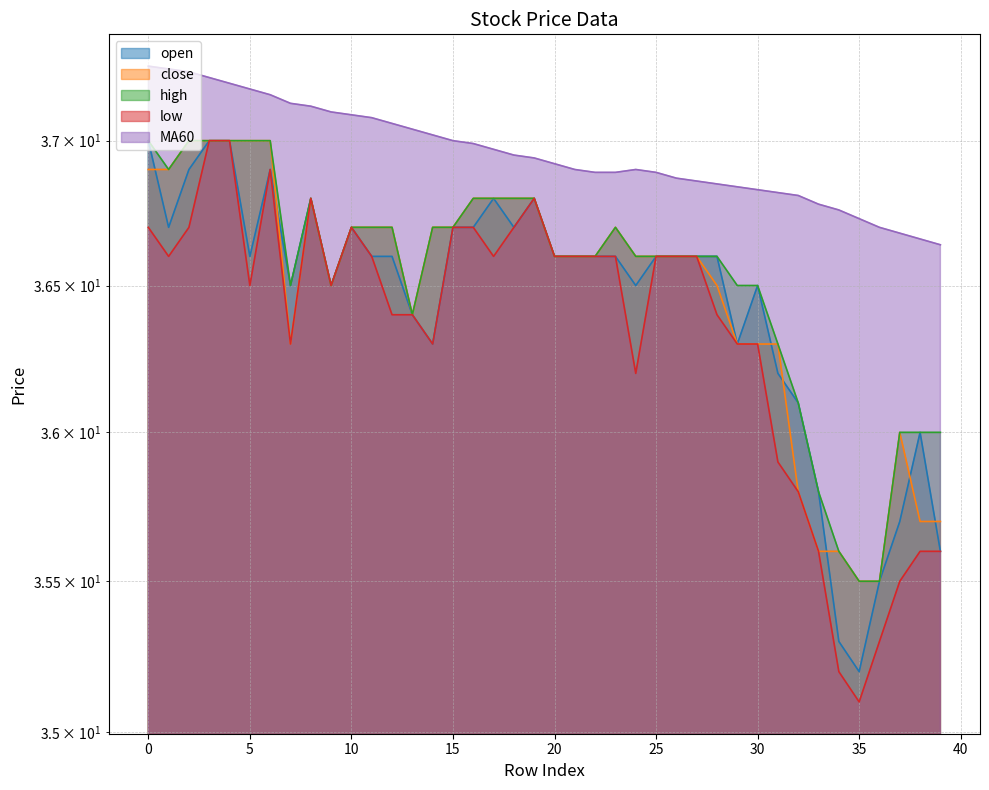

What is the spread (max minus min) of values at 27?

0.3